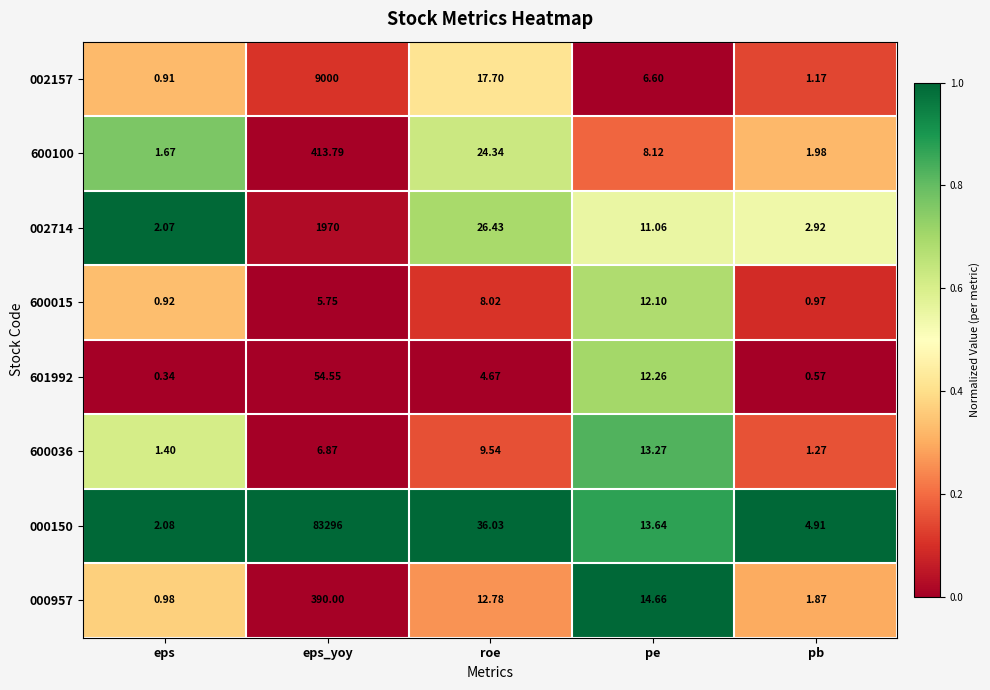

List the labels in order of 000957 value, smallest first.

eps, pb, roe, pe, eps_yoy